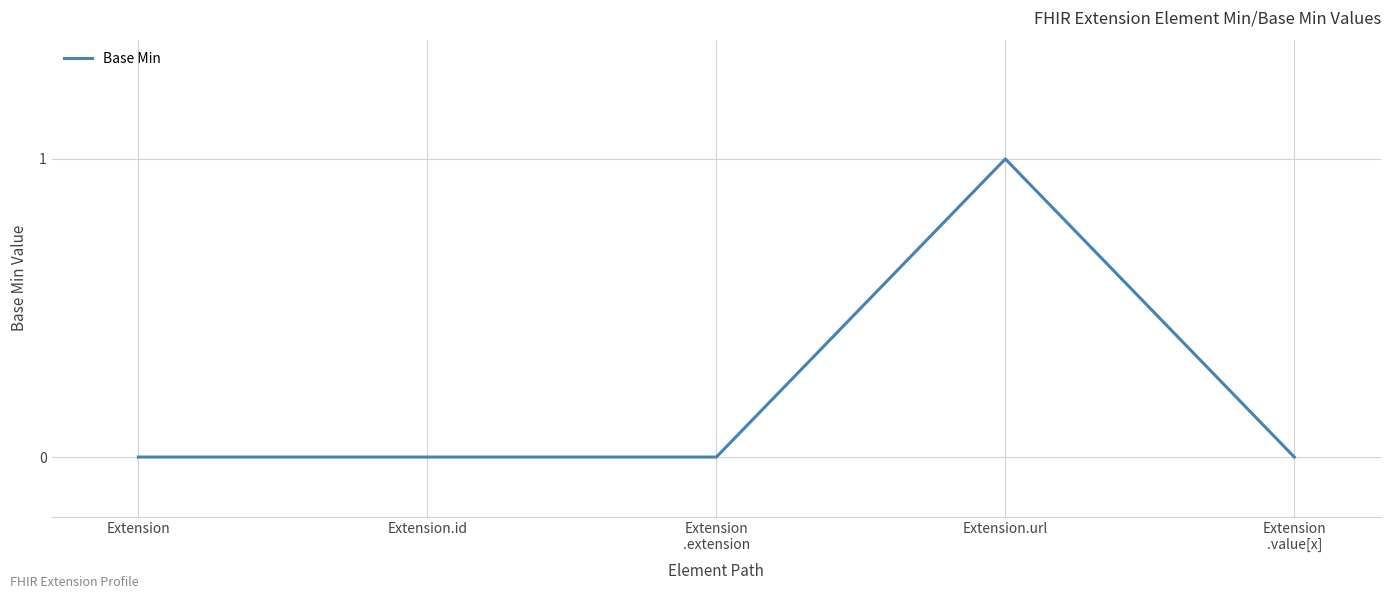

The value at Extension.url is 0. True or false?

False